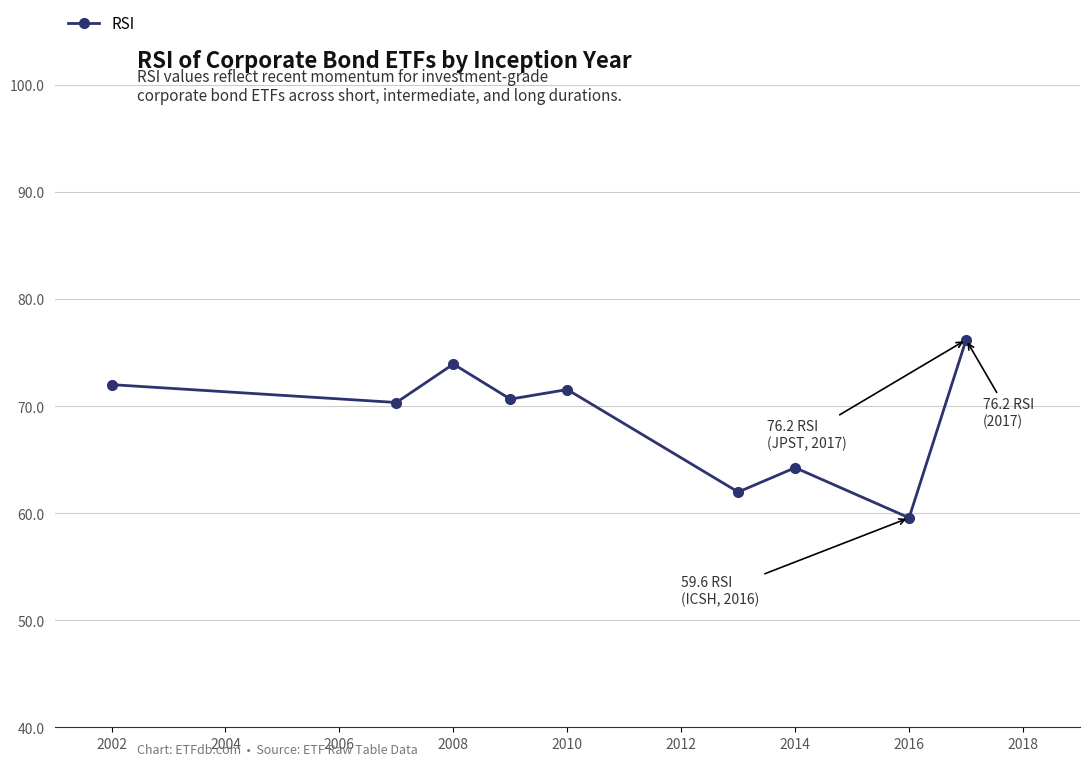

What is the value of the 9th point from the left?

76.2